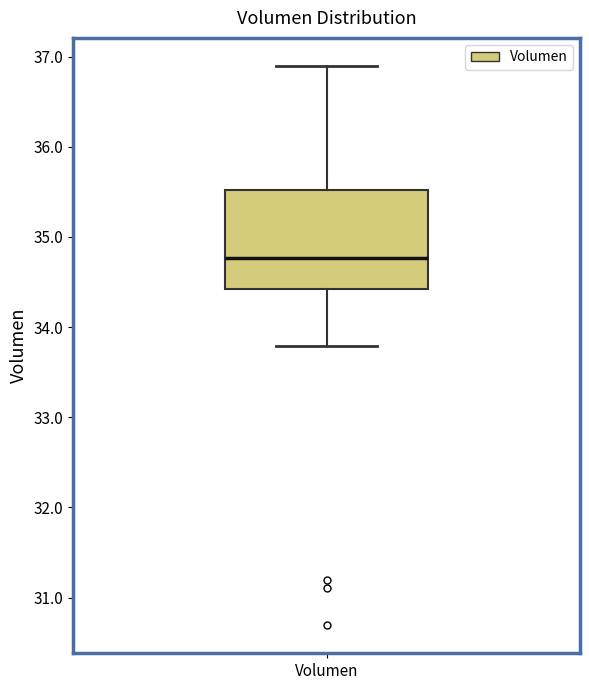

Where does the upper whisker of the box for Volumen end on the y-axis? The values are not printed on the chart, so give them approximately, as read against the axis.

36.9